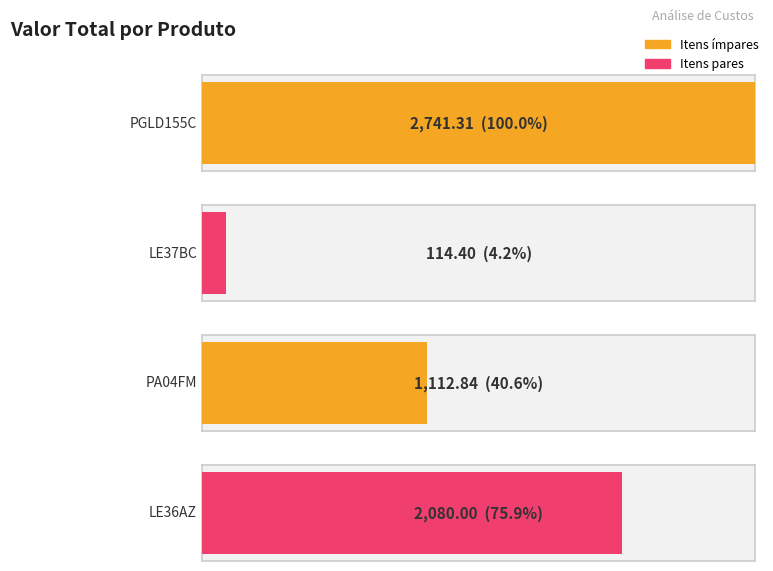

What is the greatest value displayed?

2741.3